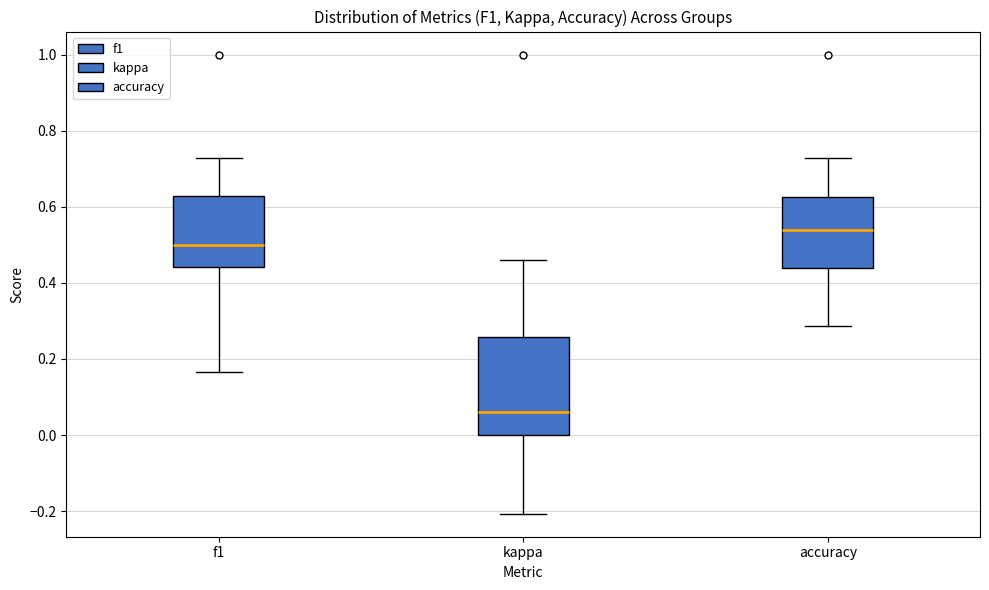

Which box's median line is the highest?

accuracy